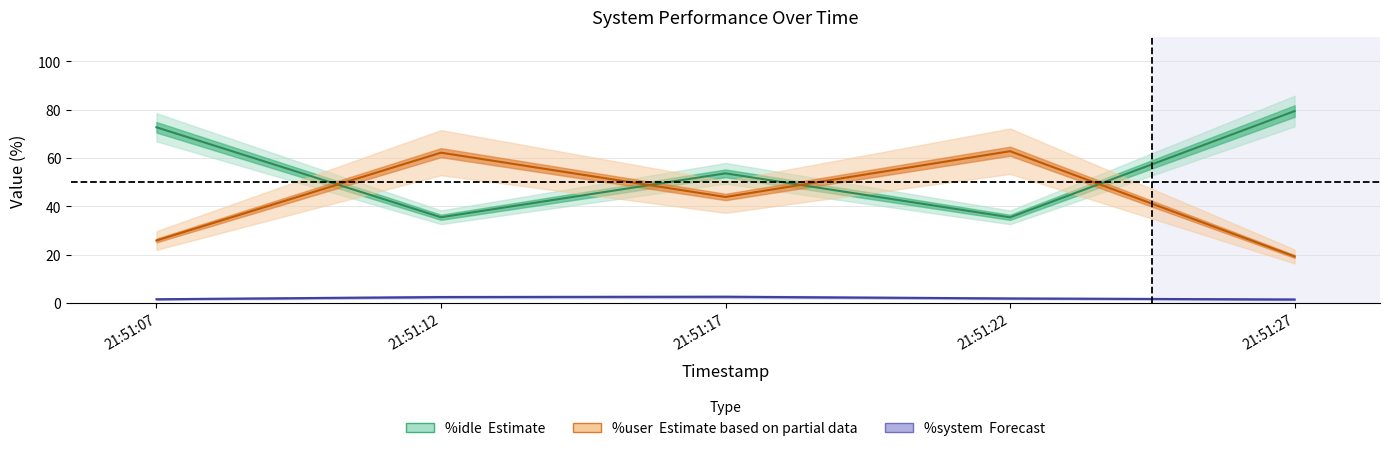

What is the value of the %idle point at the 3rd from the left?

53.6